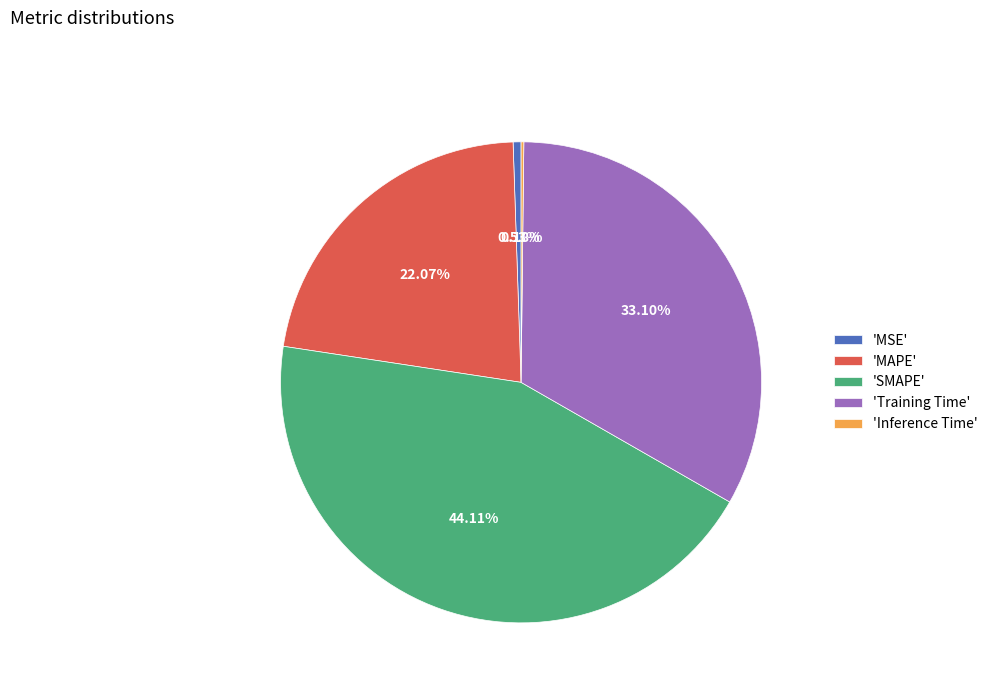

Combined, do 'Training Time' and 'MSE' account for over 50%?

No